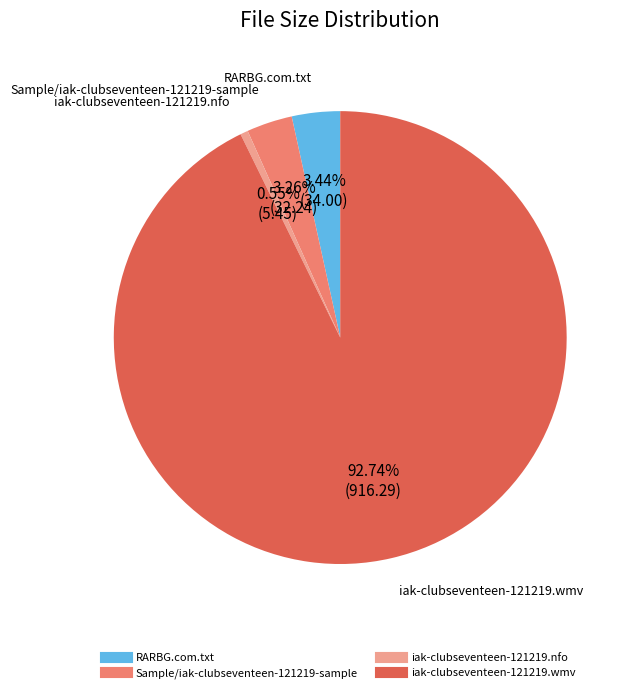

To the nearest percent, what is the difference between the largest and smallest slice percentages?

92%